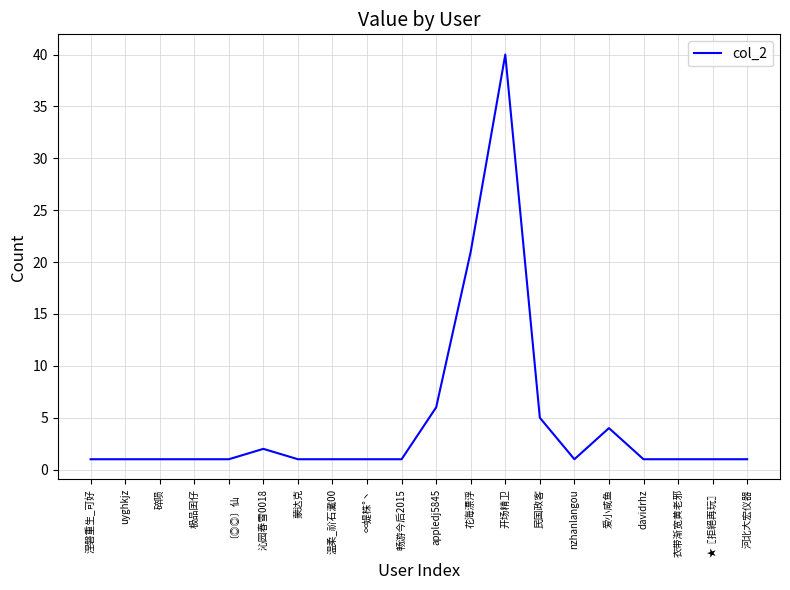

The chart shows a value of 40 at 开场精卫. True or false?

True